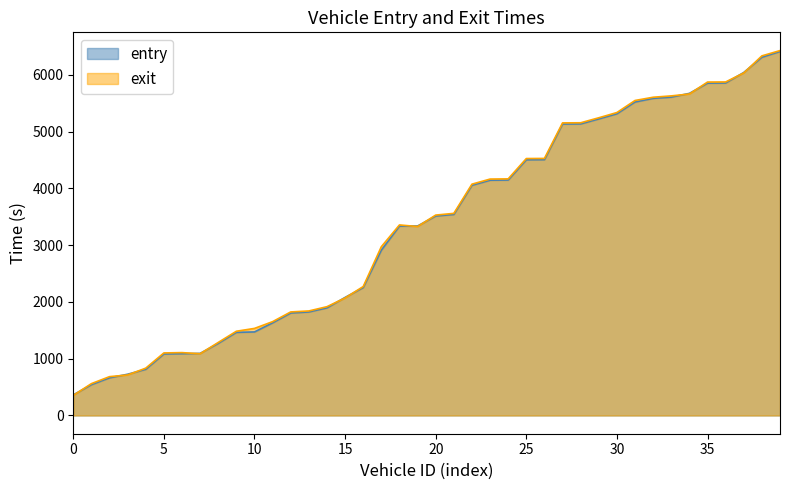

At which label does entry first exceed 3513?

20